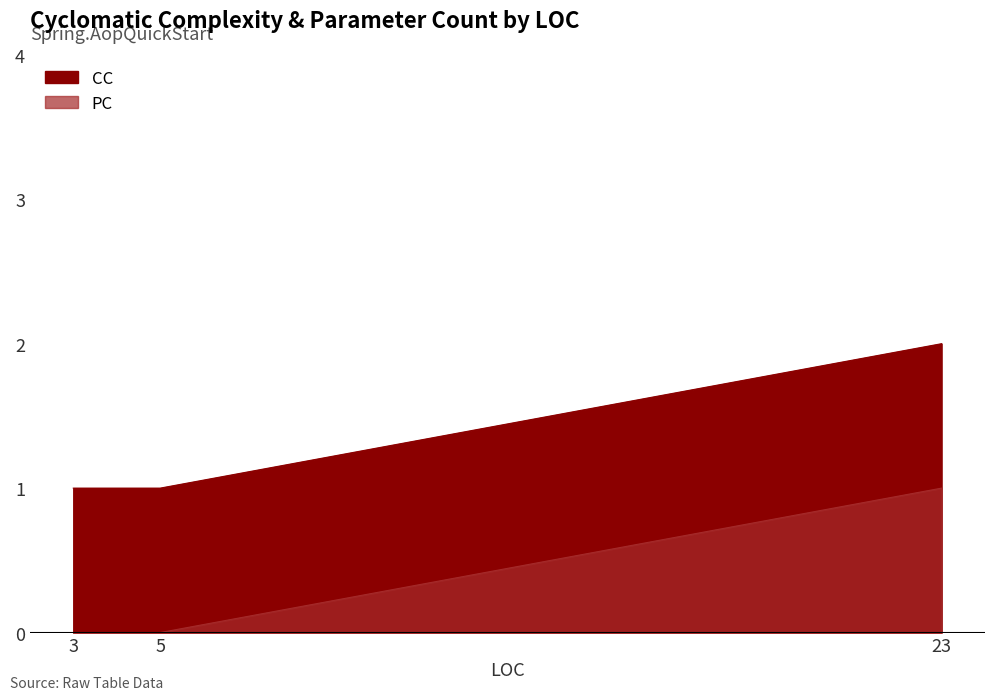

List the labels in order of PC value, smallest first.

3, 5, 23